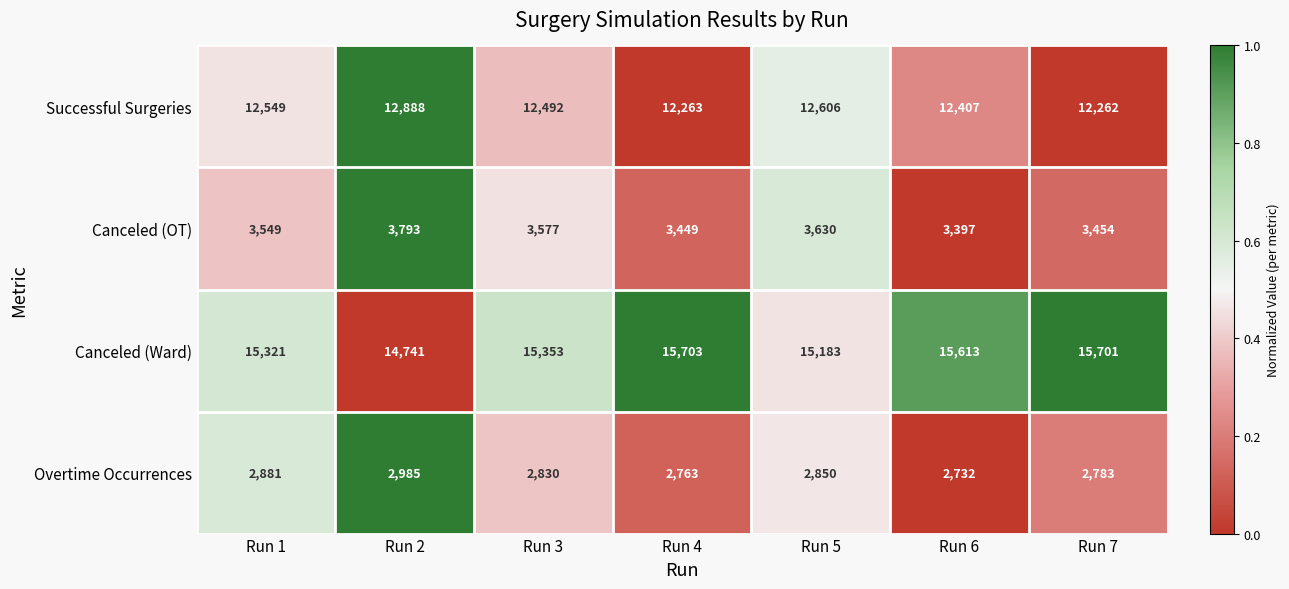

At which category is the sum across all series the highest?

Run 2